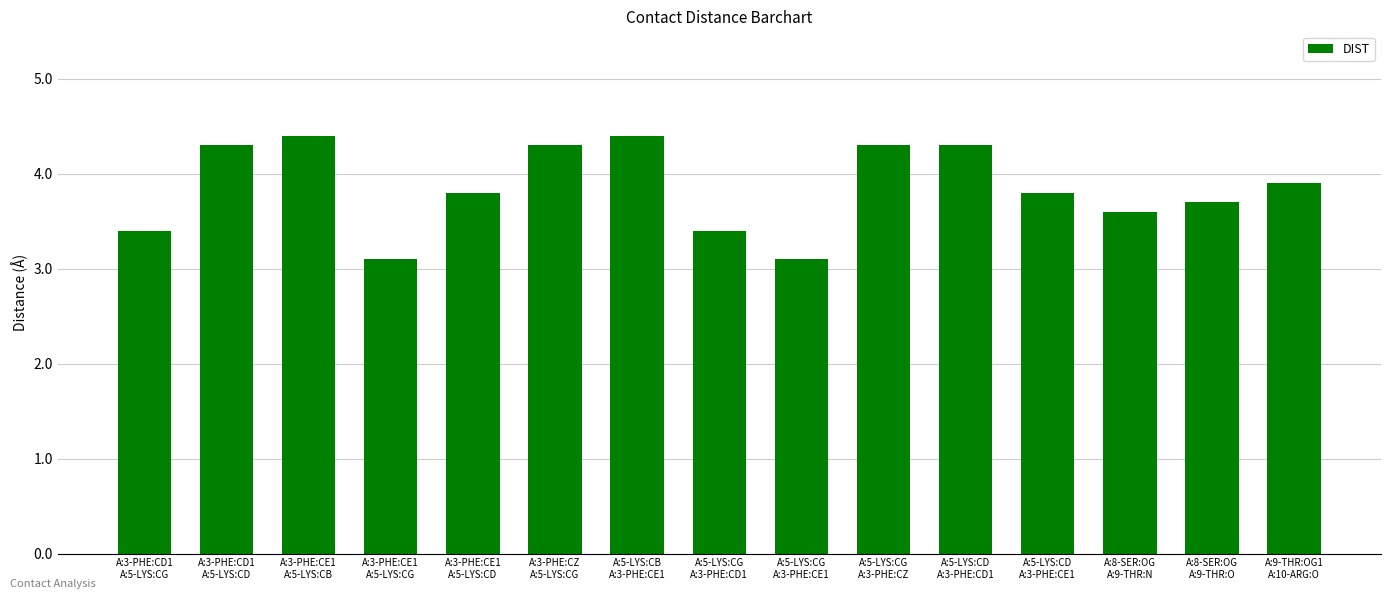

What is the difference between the maximum and minimum values?

1.3